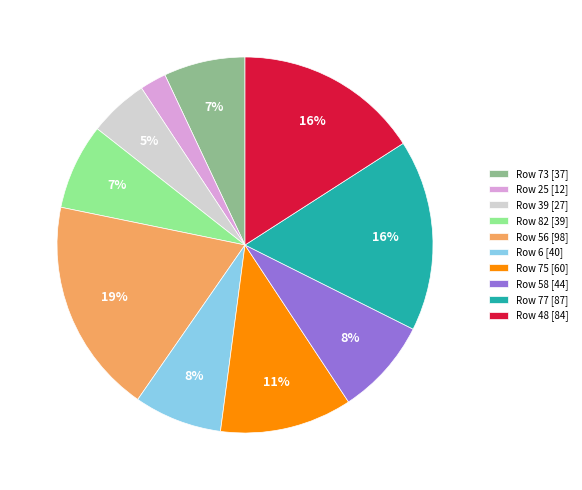

Which has a higher value, Row 77 [87] or Row 56 [98]?

Row 56 [98]